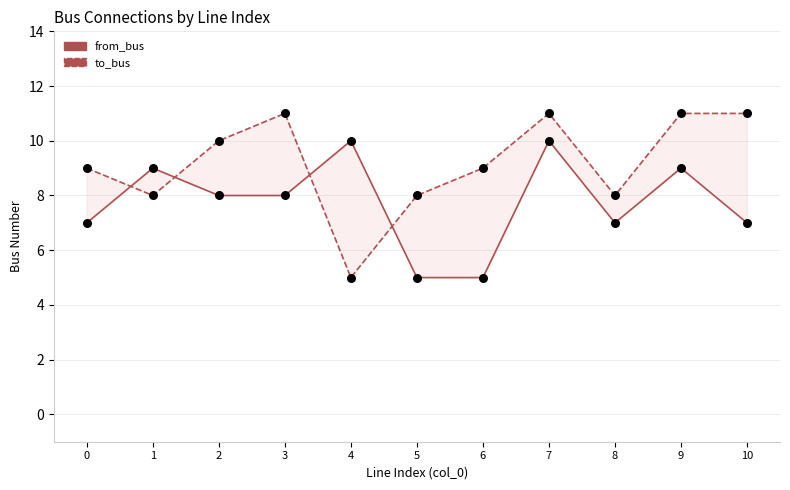

What are all the series names shown in the legend?

from_bus, to_bus